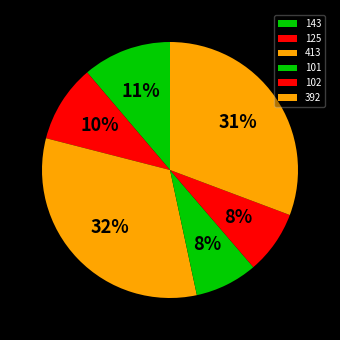

How many segments does this pie chart have?

6